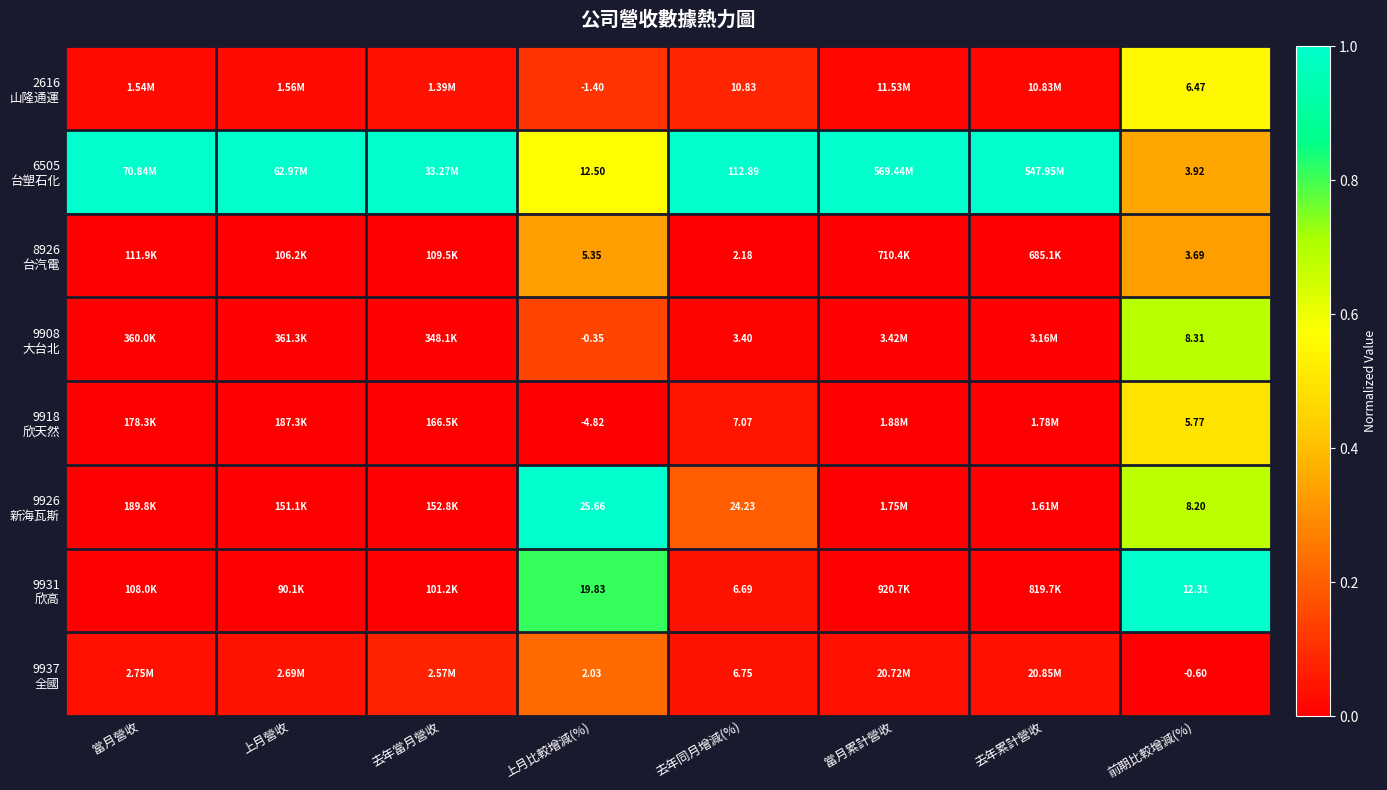

Is it true that 9937 全國 equals 0.0 at 當月累計營收?

False